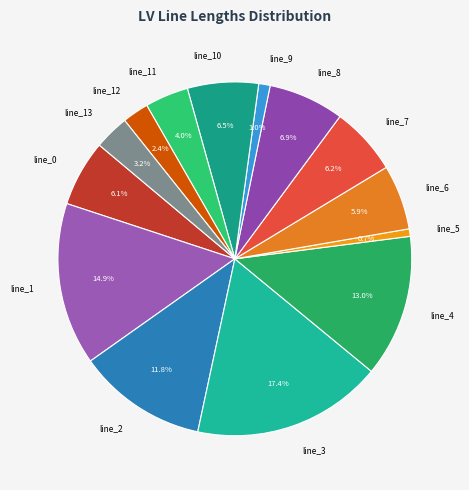

What is the largest slice in the pie chart?

line_3